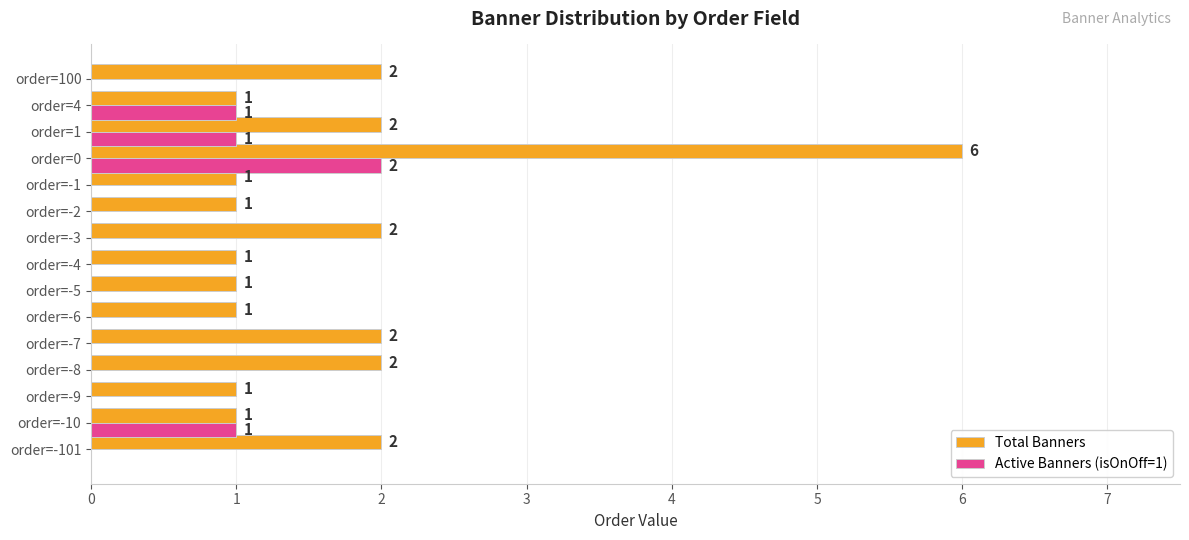

What is the maximum value for Total Banners?

6